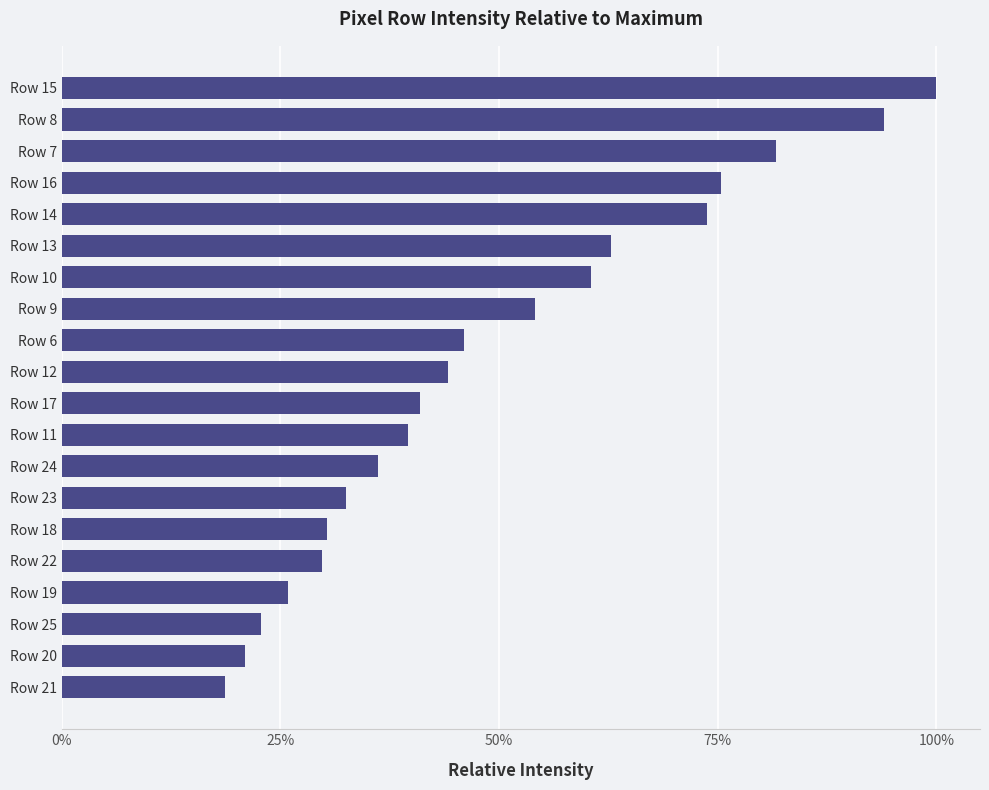

Are the bars horizontal?

Yes